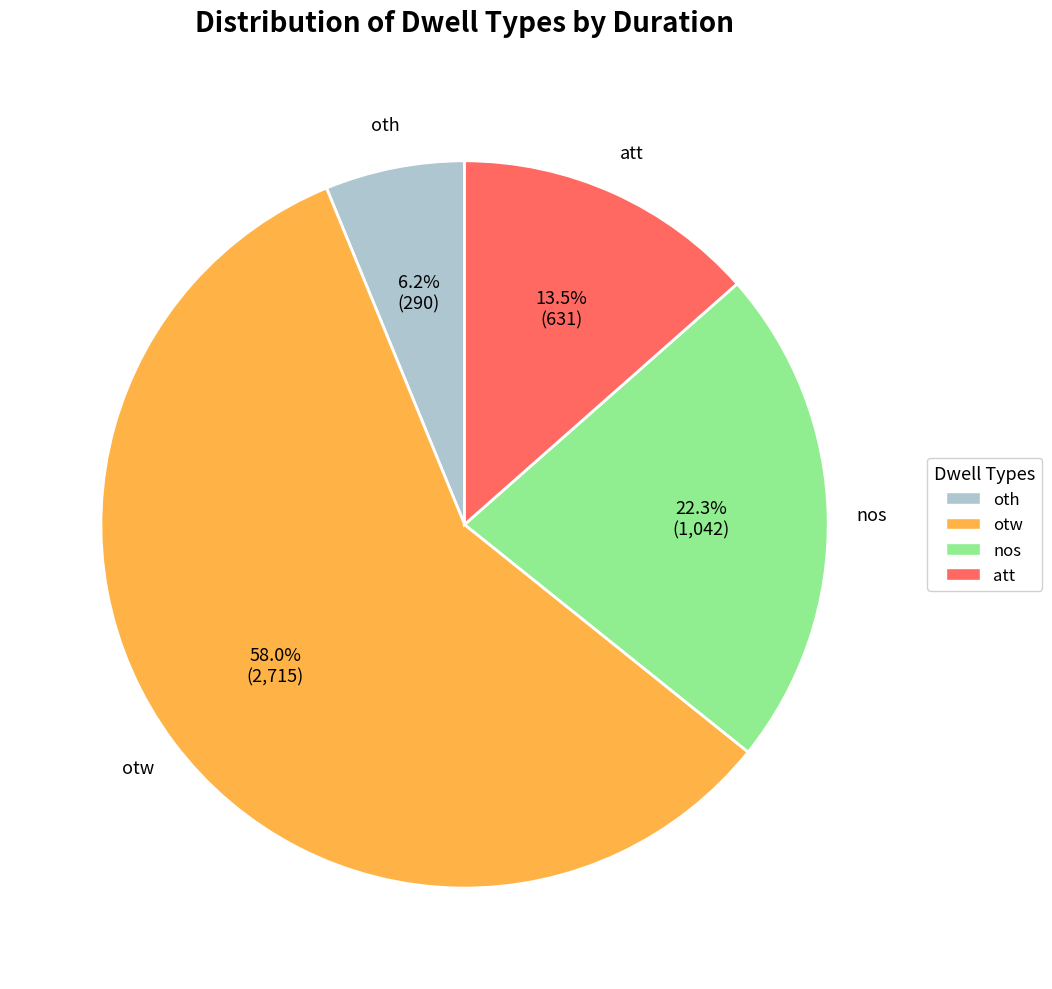

Does otw account for over 50% of the chart?

Yes